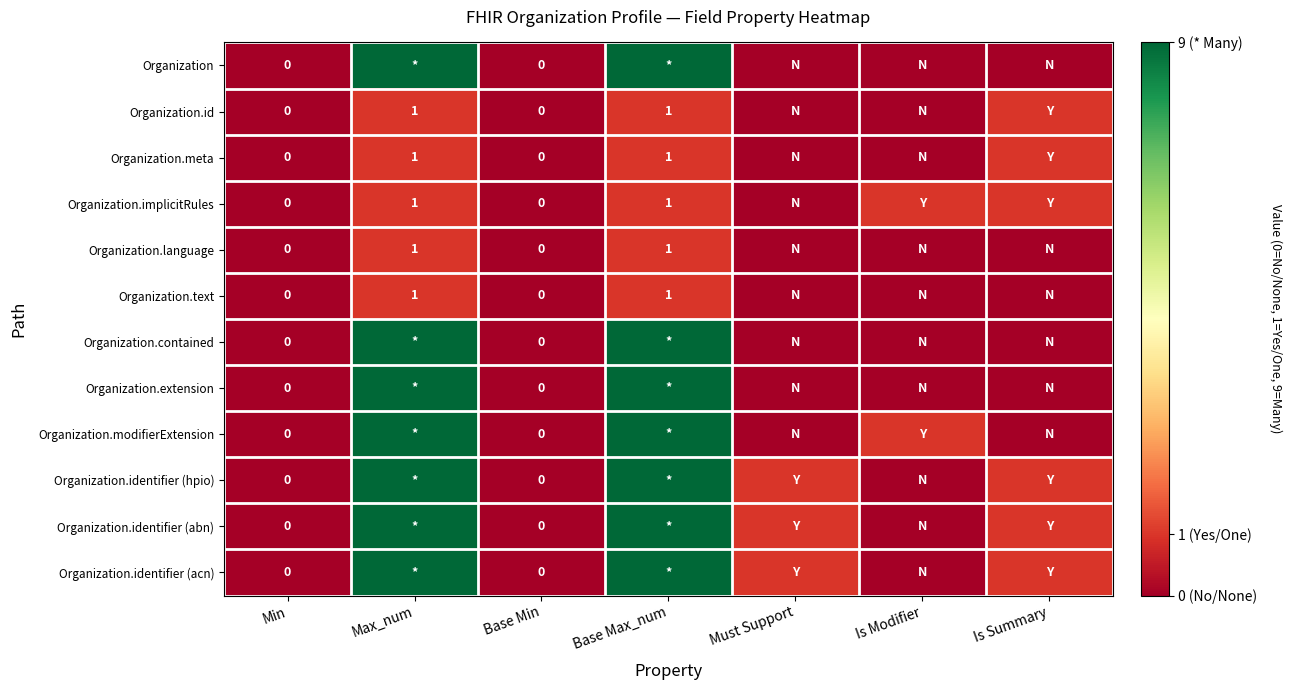

True or false: Organization.text has a value of 1 at Base Max_num.

True